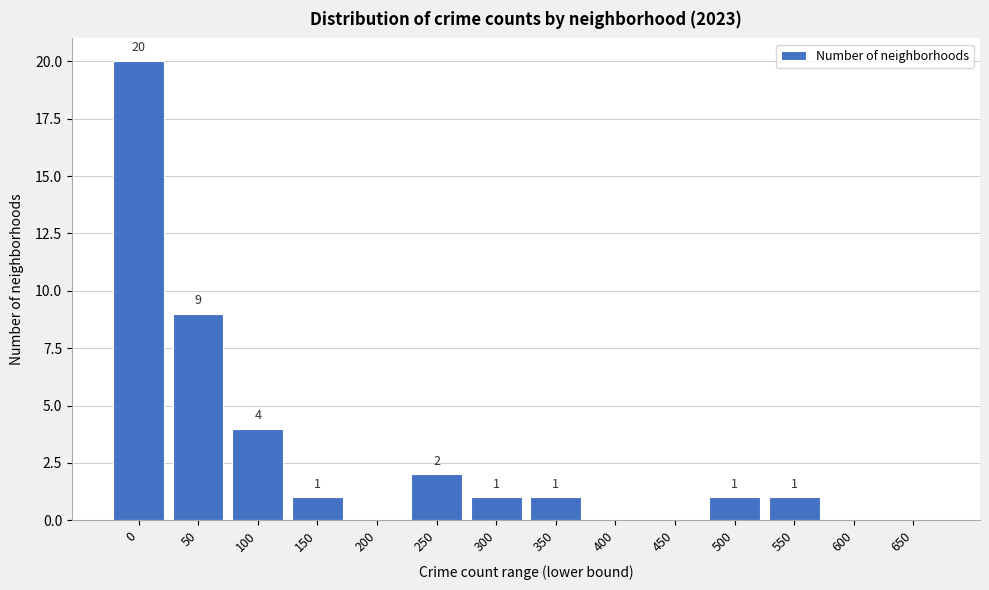

Reading right to left, transcribe all the data shown in this chart.

650=0	600=0	550=1	500=1	450=0	400=0	350=1	300=1	250=2	200=0	150=1	100=4	50=9	0=20